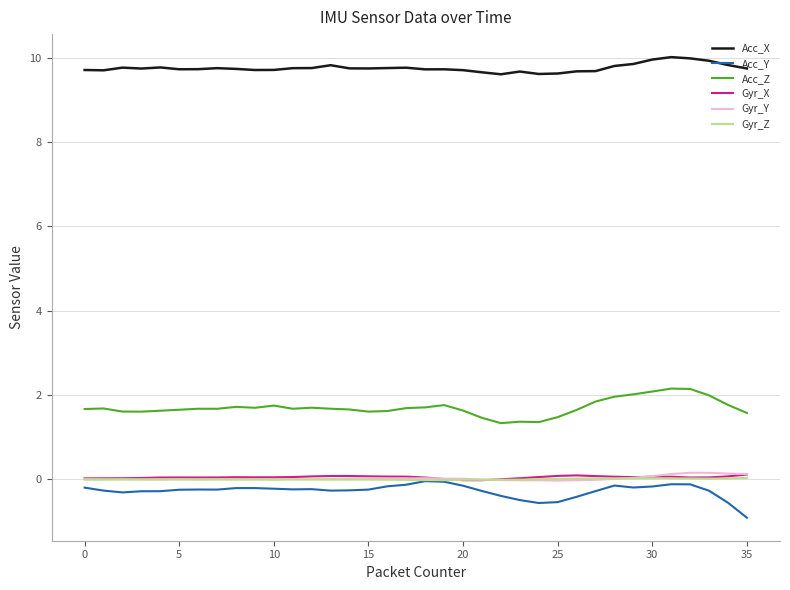

What is the difference between the second highest and second lowest values in the Gyr_Y series?

0.2